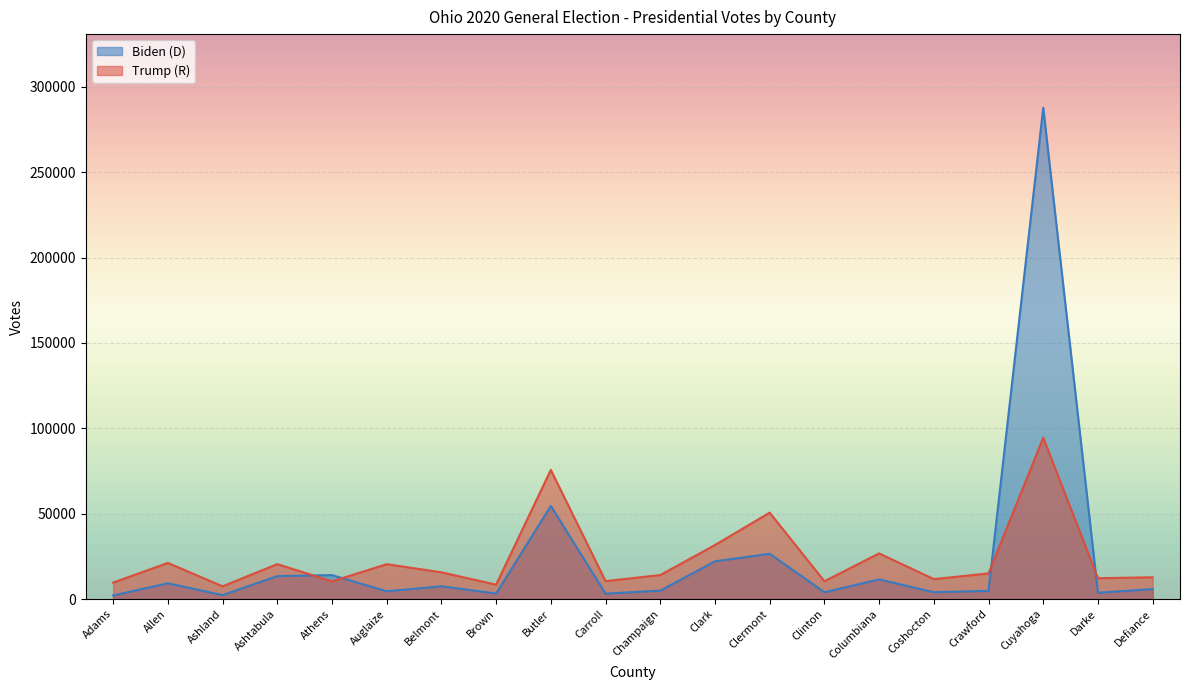

Rank the categories by Trump (R) value from highest to lowest.

Cuyahoga, Butler, Clermont, Clark, Columbiana, Allen, Ashtabula, Auglaize, Belmont, Crawford, Champaign, Defiance, Darke, Coshocton, Carroll, Clinton, Athens, Adams, Brown, Ashland